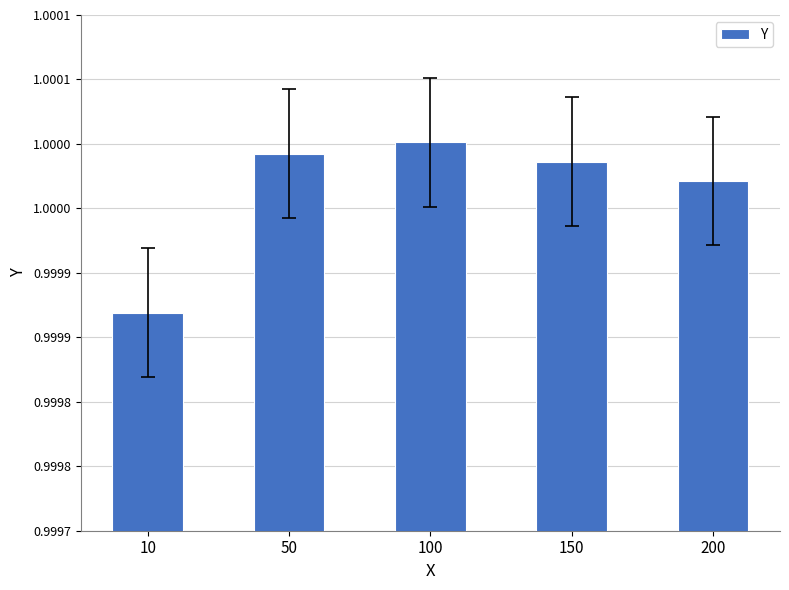

List the labels in order of value, smallest first.

10, 200, 150, 50, 100